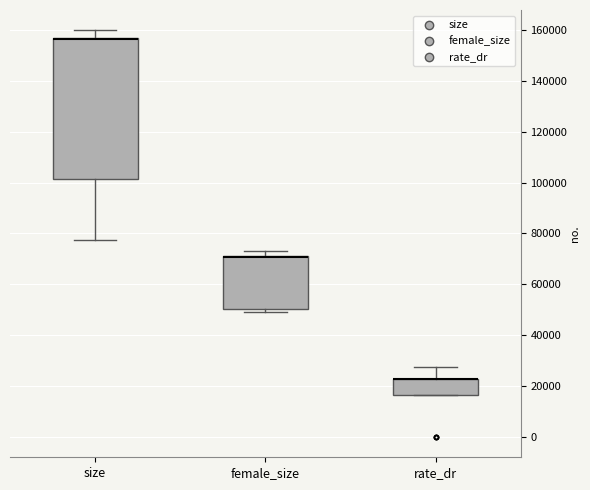

Which box is the tallest, from its lower edge to its upper edge?

size